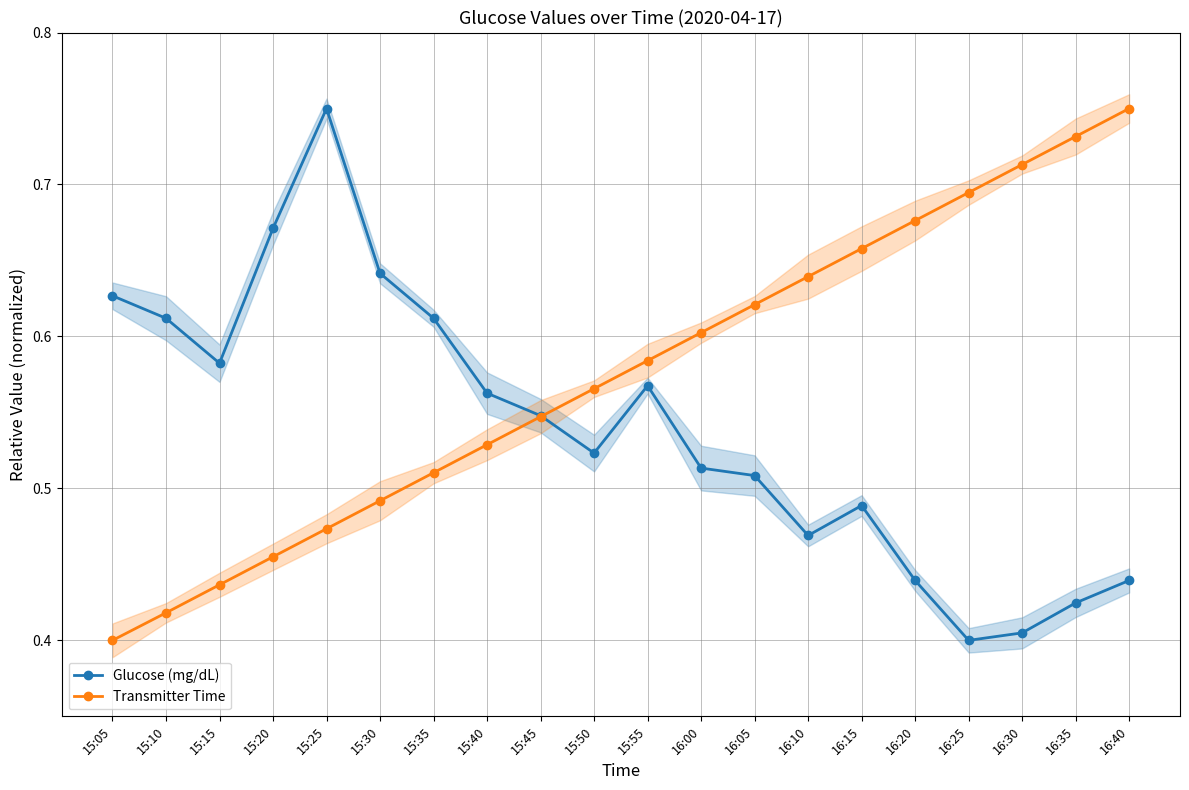

What is the difference between the second highest and minimum values in the Glucose (mg/dL) series?

0.3